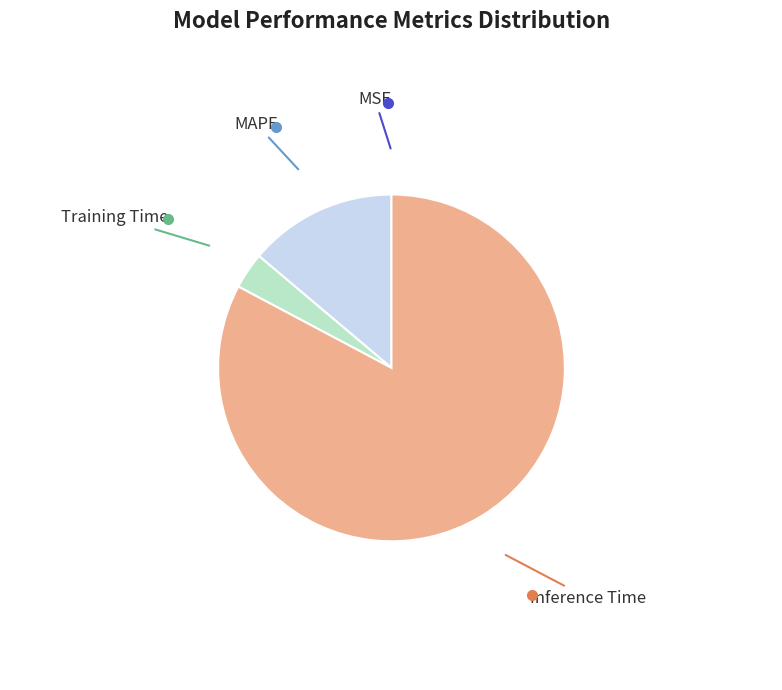

Is it true that Training Time is 3% of the pie?

True